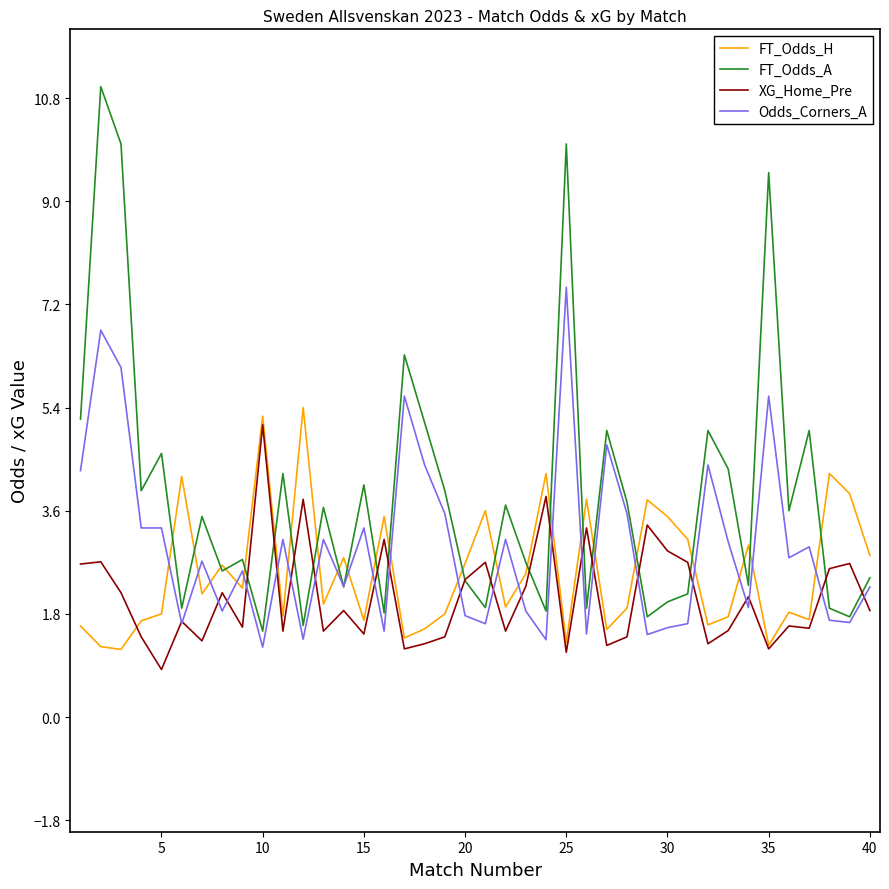

Which series has the widest spread of values?

FT_Odds_A